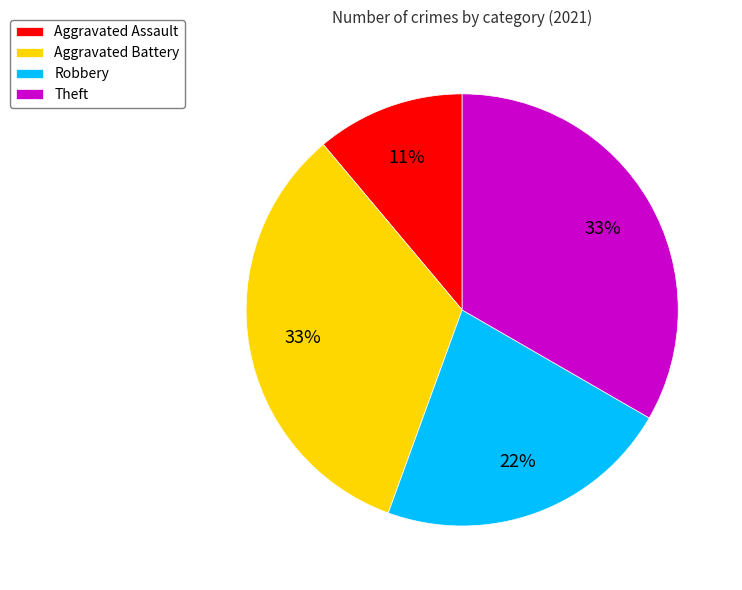

Which slice is the smallest?

Aggravated Assault